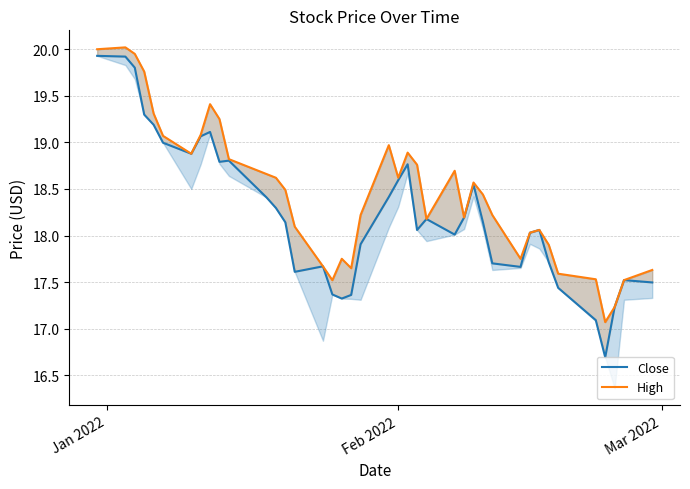

In Close, how many points are higher than both neighbors (excluding endpoints)?

8